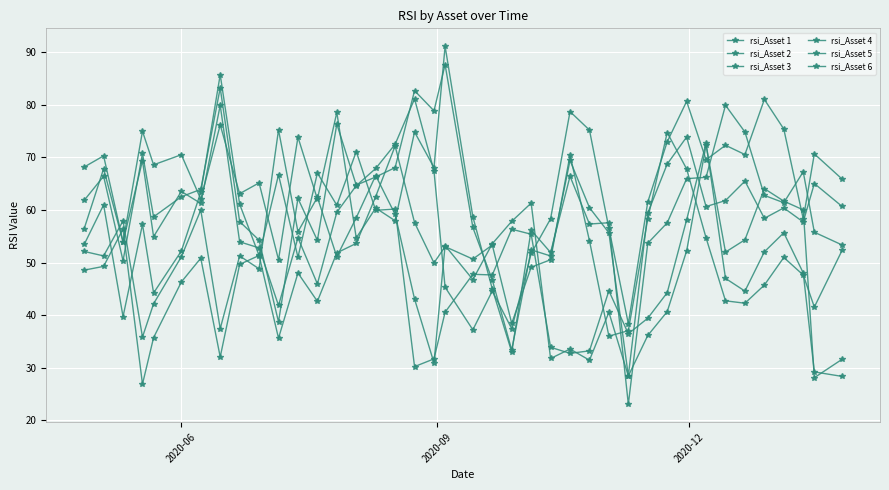

How many distinct data groups are displayed?

6